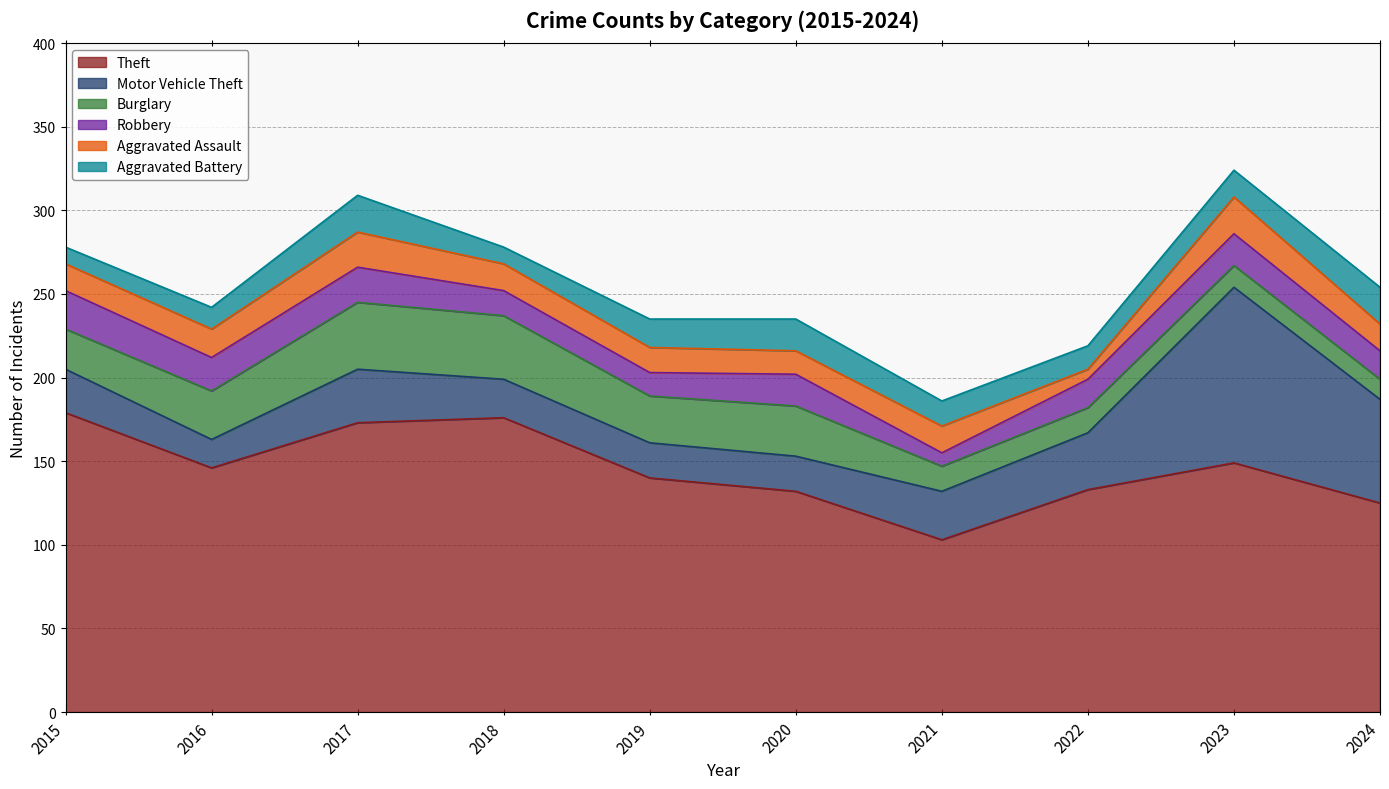

Rank the series by their maximum value, from lowest to highest.

Aggravated Assault, Aggravated Battery, Robbery, Burglary, Motor Vehicle Theft, Theft